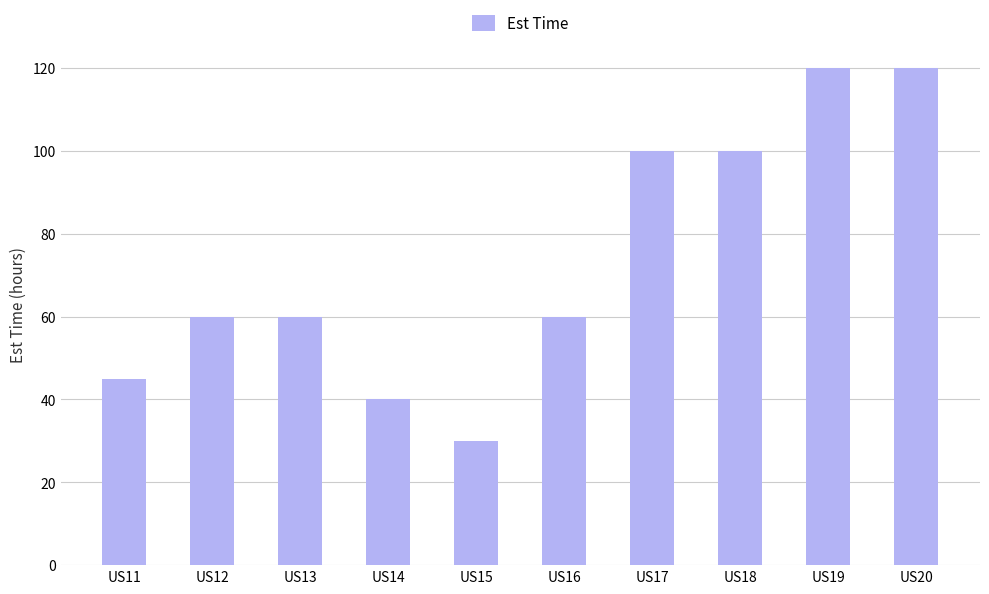

Reading left to right, transcribe all the data shown in this chart.

45	60	60	40	30	60	100	100	120	120